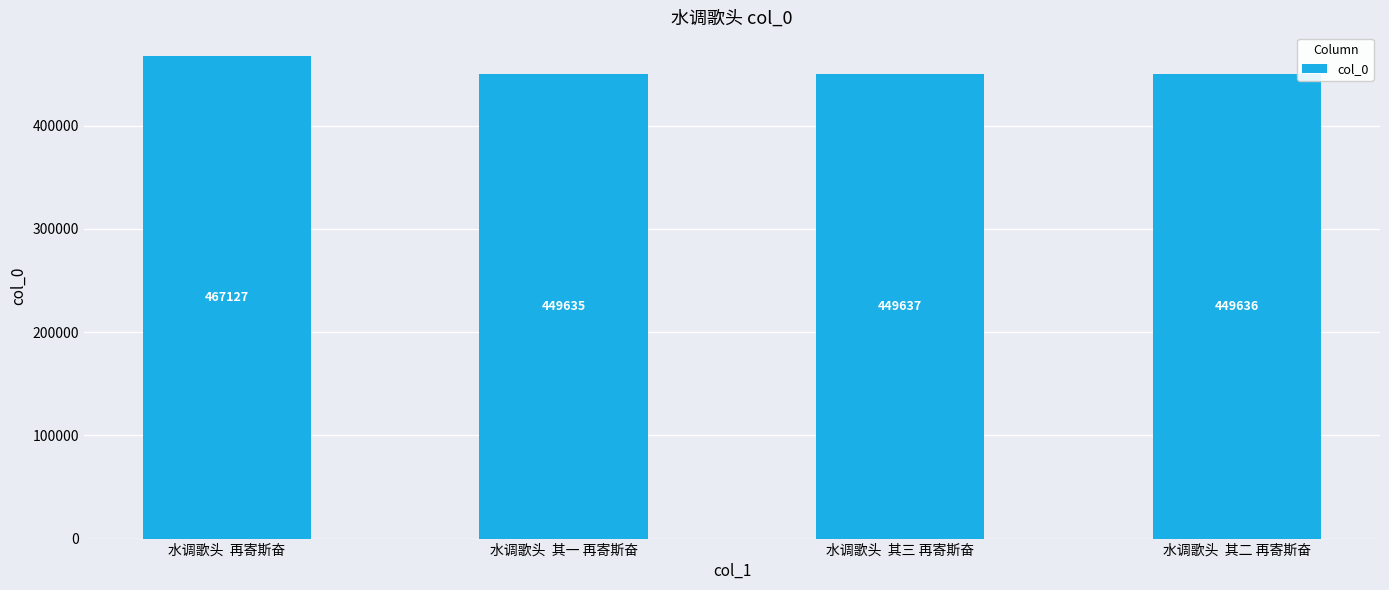

Read the value at 水调歌头  其一 再寄斯奋, to the nearest 10.

449640